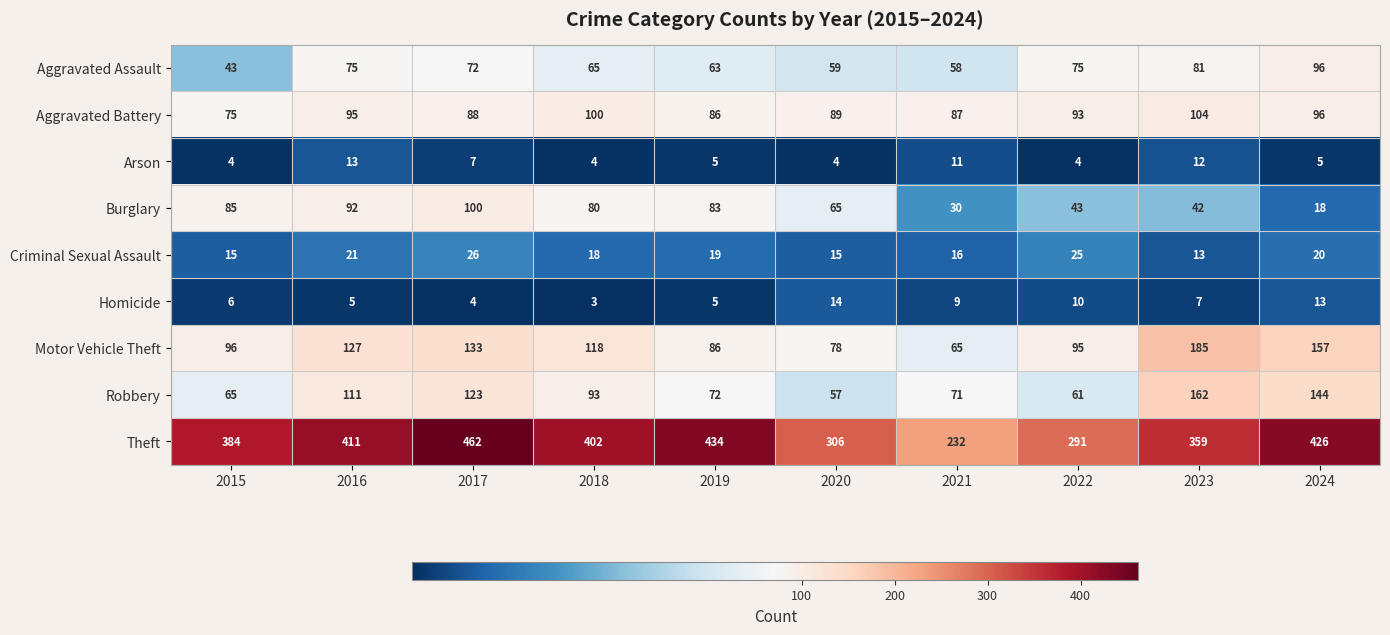

Which series has the largest range (max minus min)?

Theft